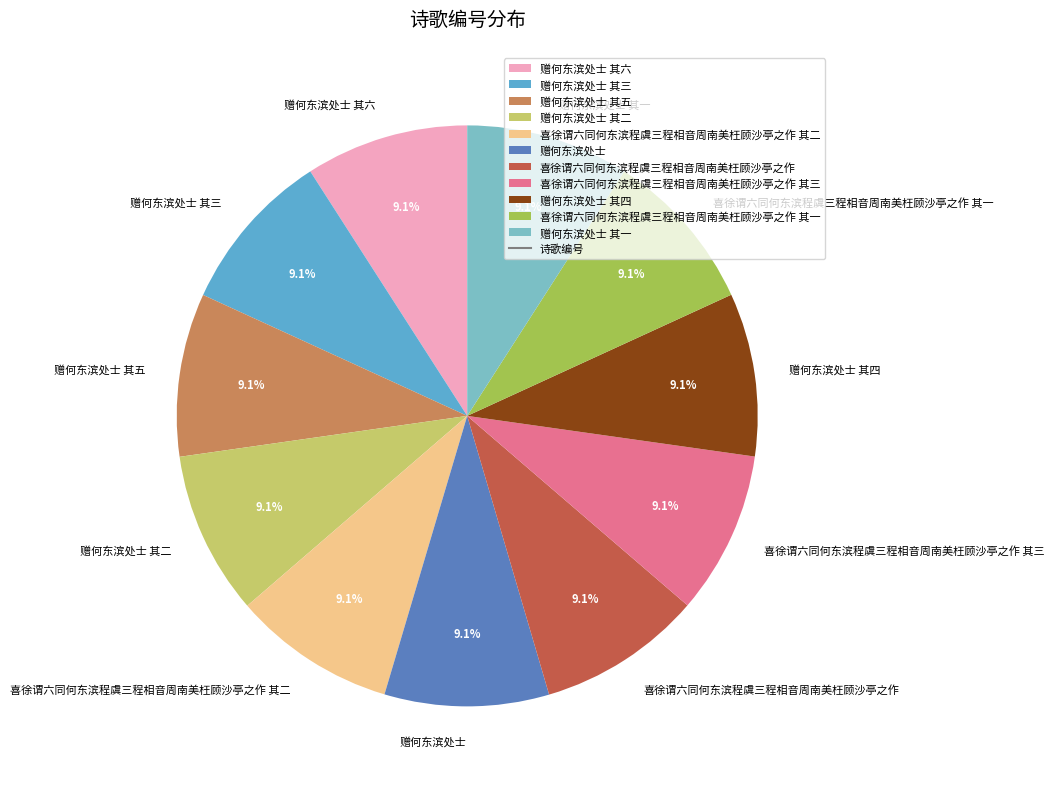

What portion of the pie excludes 赠何东滨处士 其一?

90.9%